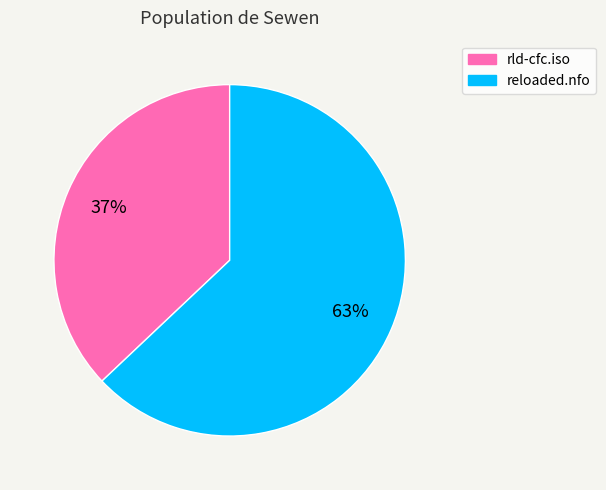

What is the largest slice in the pie chart?

reloaded.nfo